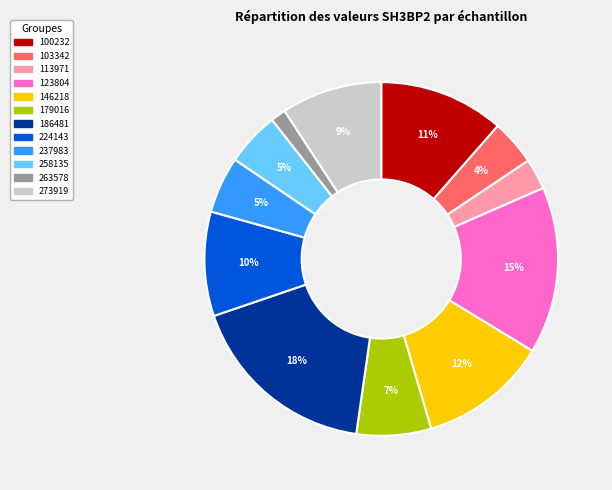

Is 263578 the majority of the pie?

No